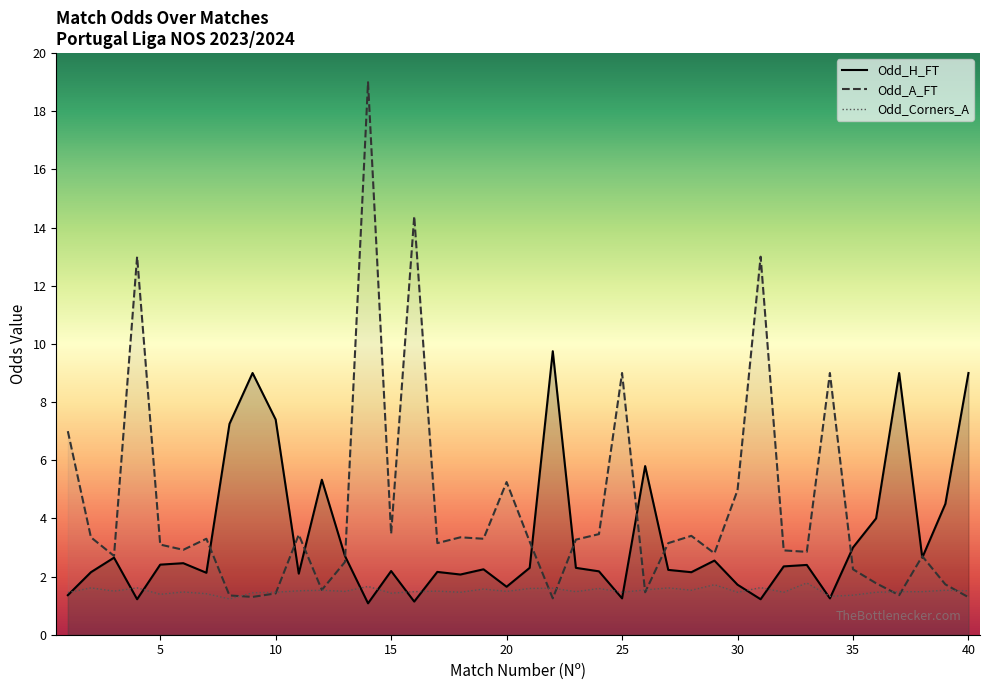

True or false: Odd_Corners_A has a value of 2.0 at 40.

False